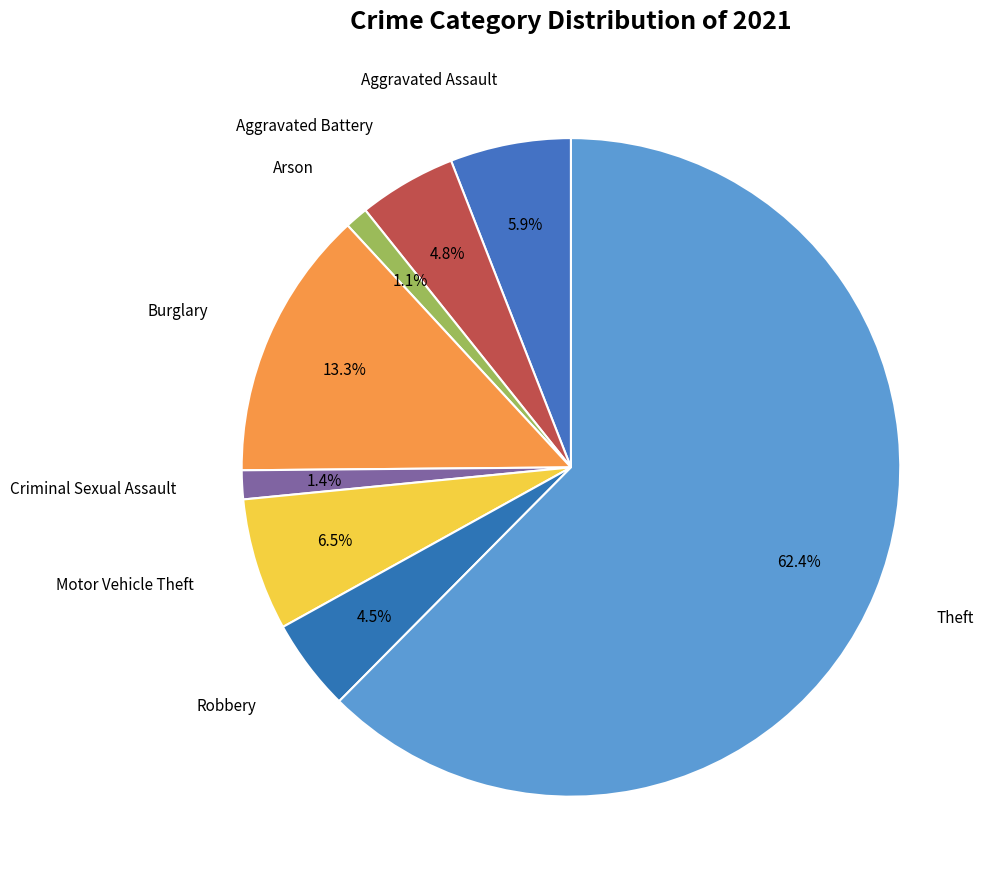

How many slices are in this pie chart?

8